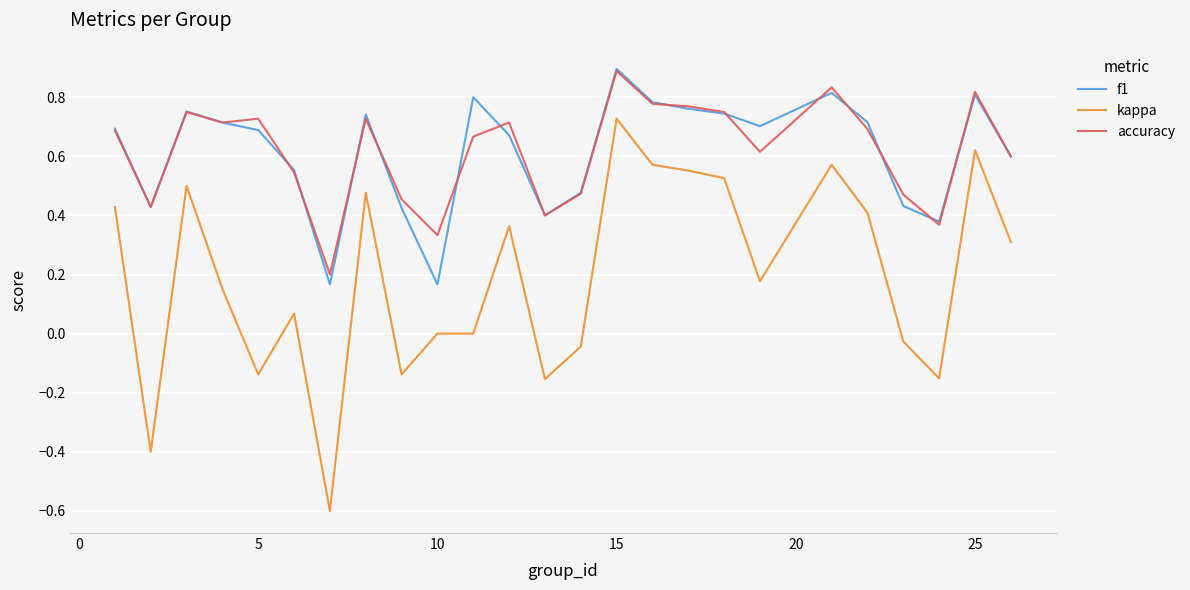

What are all the series names shown in the legend?

f1, kappa, accuracy